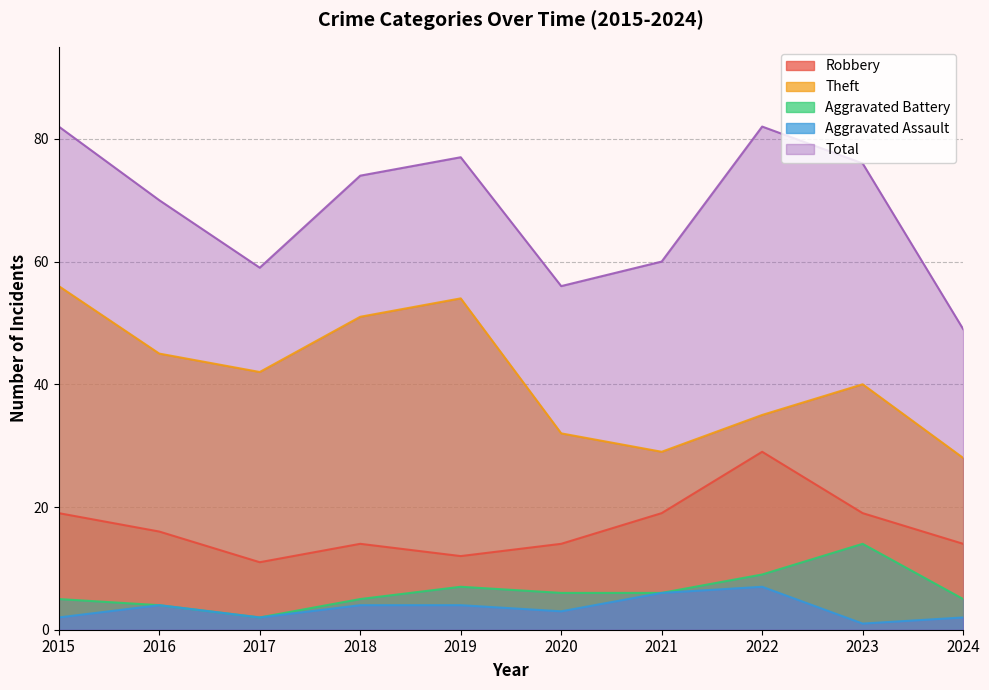

Where is the first local minimum for Aggravated Battery?

2017